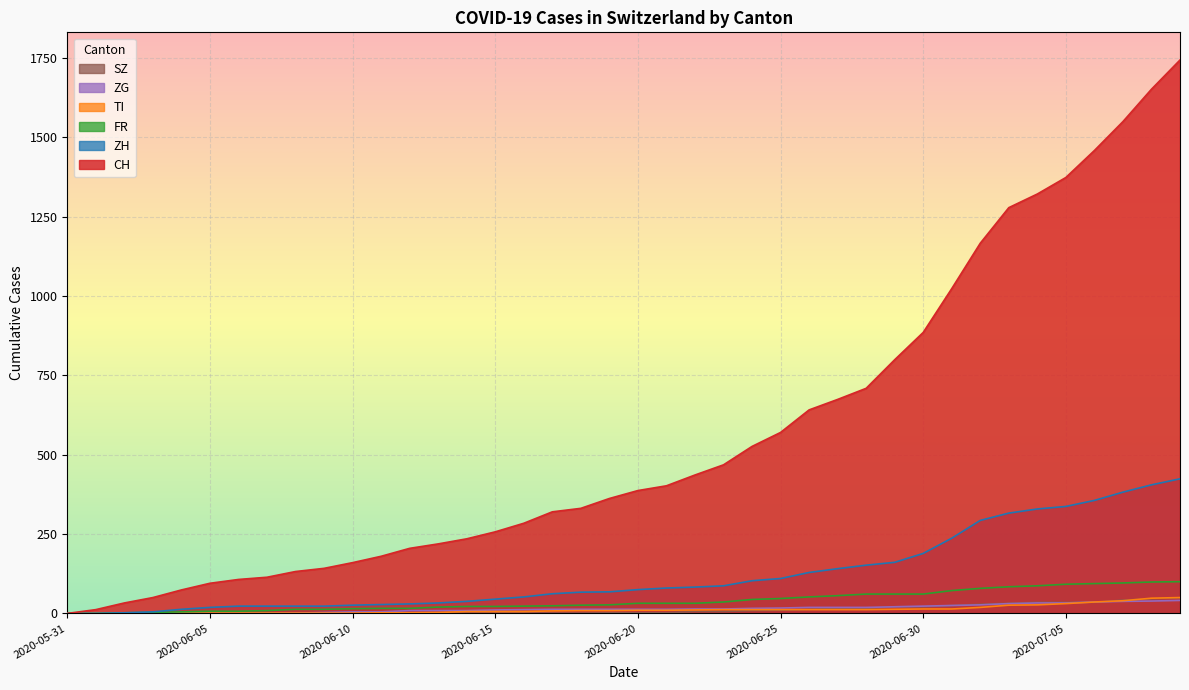

True or false: FR and TI cross at least once.

False